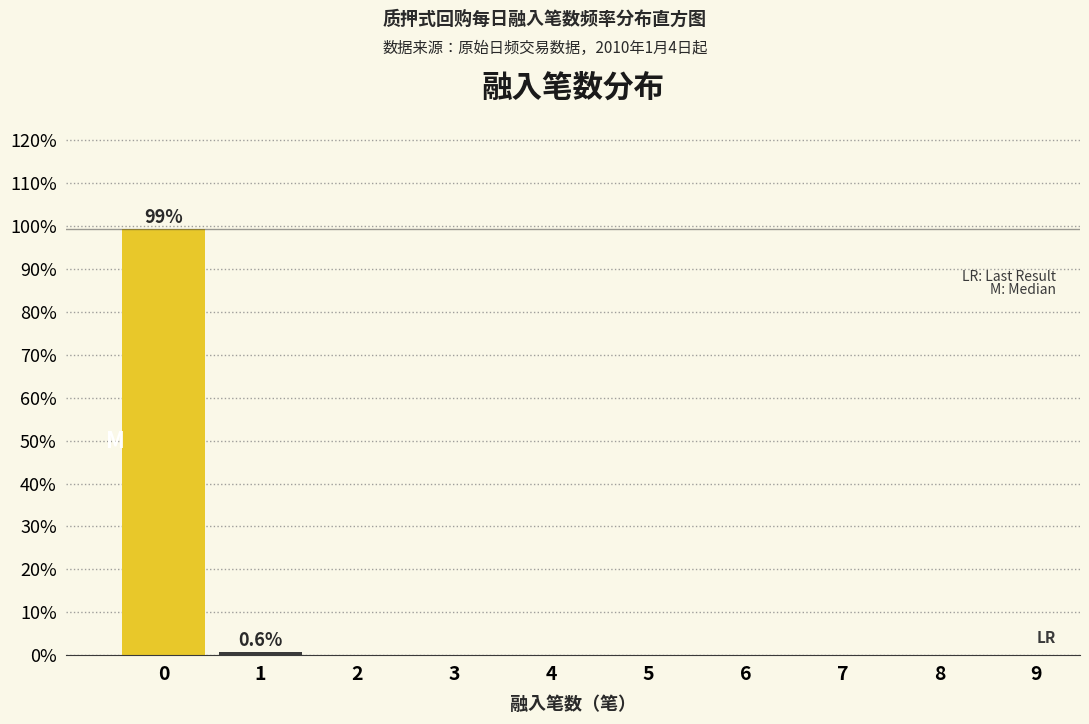

Reading left to right, what are all the values shown in this chart?

0=99.4	1=0.6	2=0.0	3=0.0	4=0.0	5=0.0	6=0.0	7=0.0	8=0.0	9=0.0